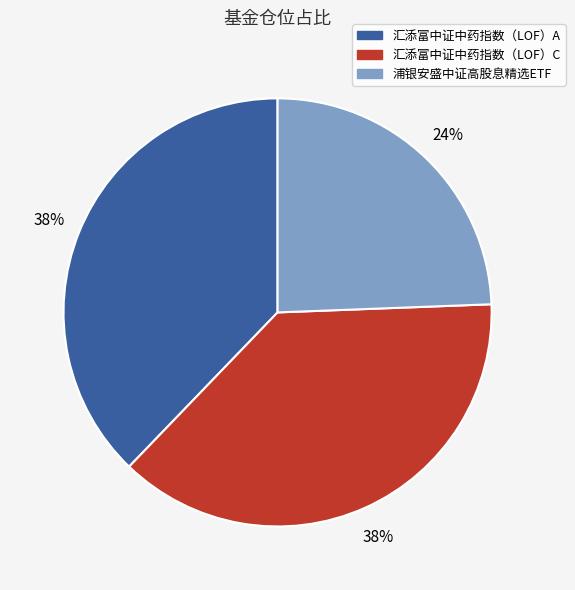

Approximately how many times larger is the value at 汇添富中证中药指数（LOF）C compared to 汇添富中证中药指数（LOF）A?

1.0